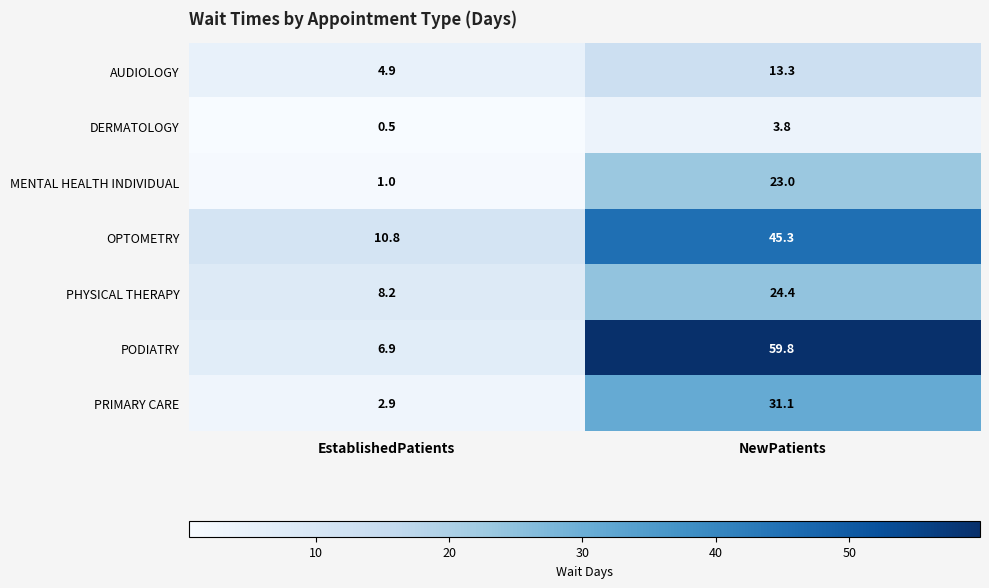

Which series has the largest total across all categories?

PODIATRY